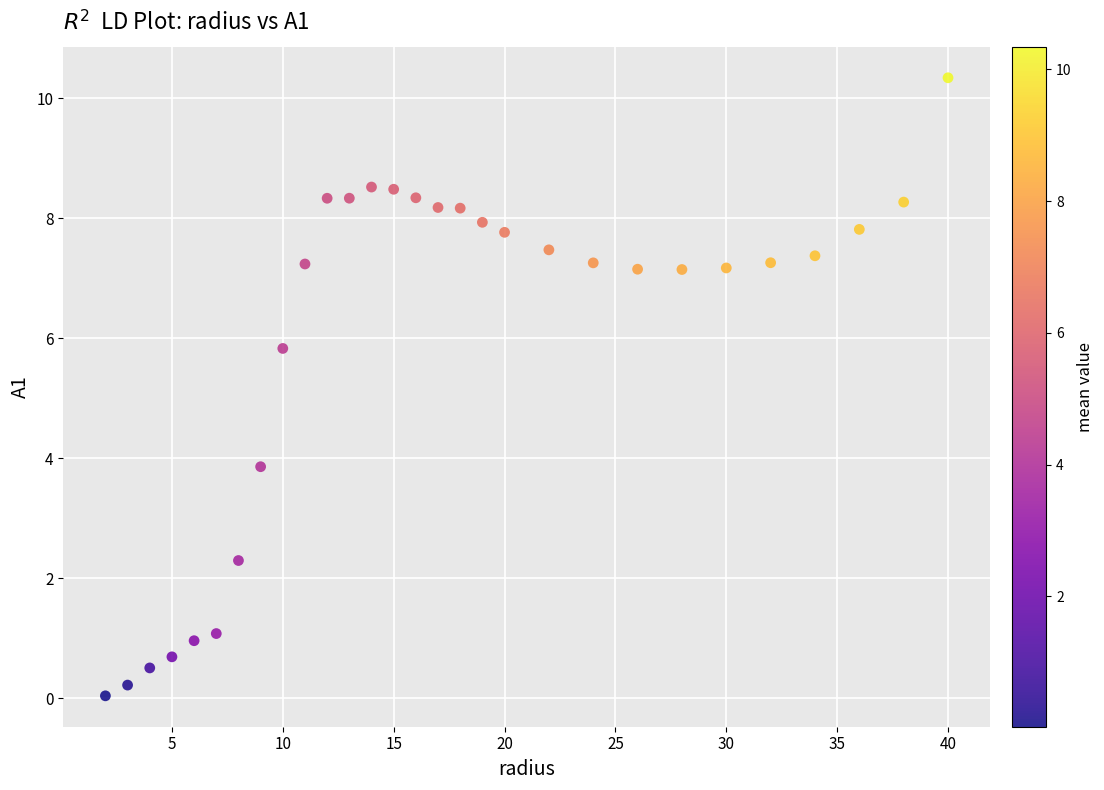

What is the range of Y values (max minus min)?

10.3